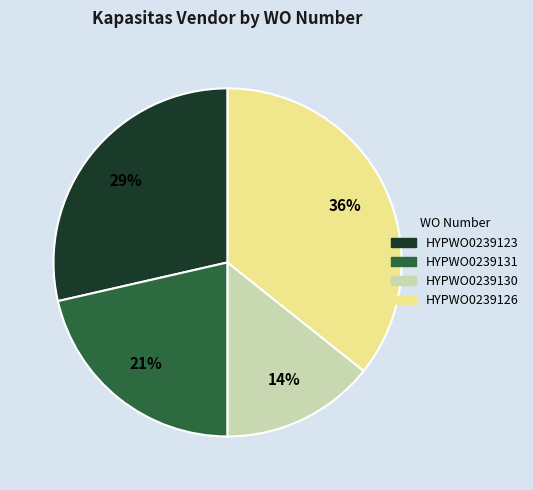

To the nearest percent, what is the difference between the HYPWO0239131 and HYPWO0239130 slice percentages?

7%